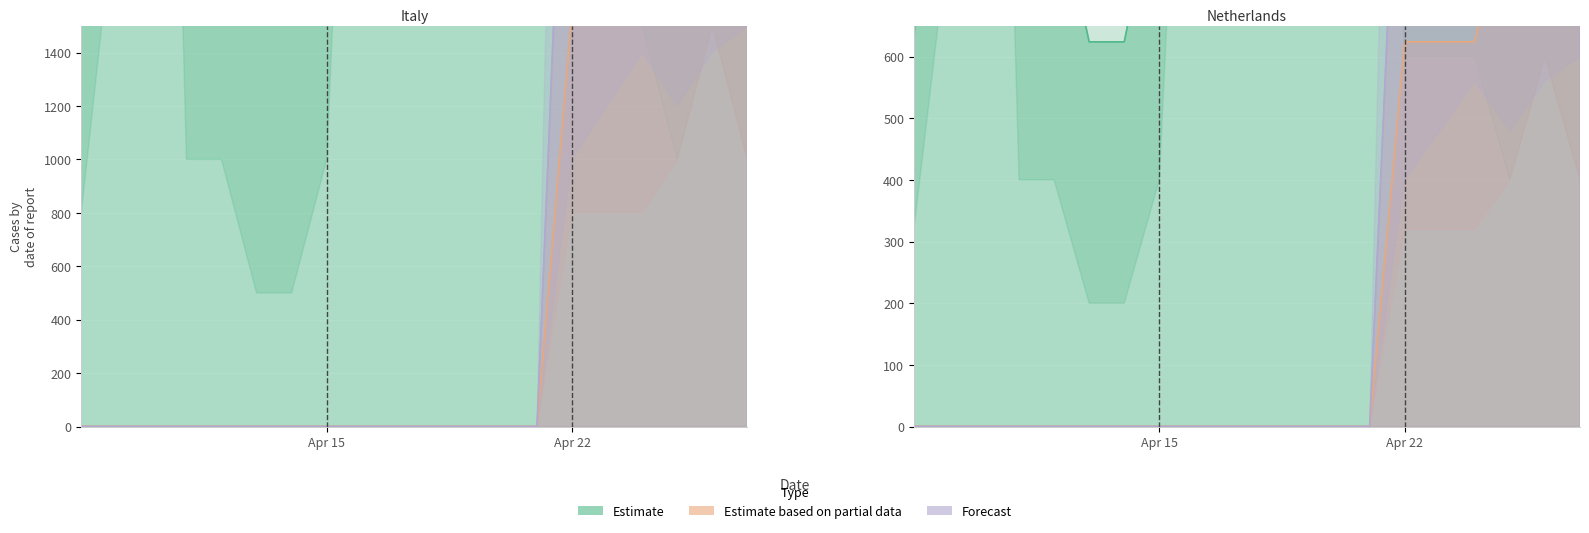

True or false: Estimate has more than 1 interior local peaks.

True